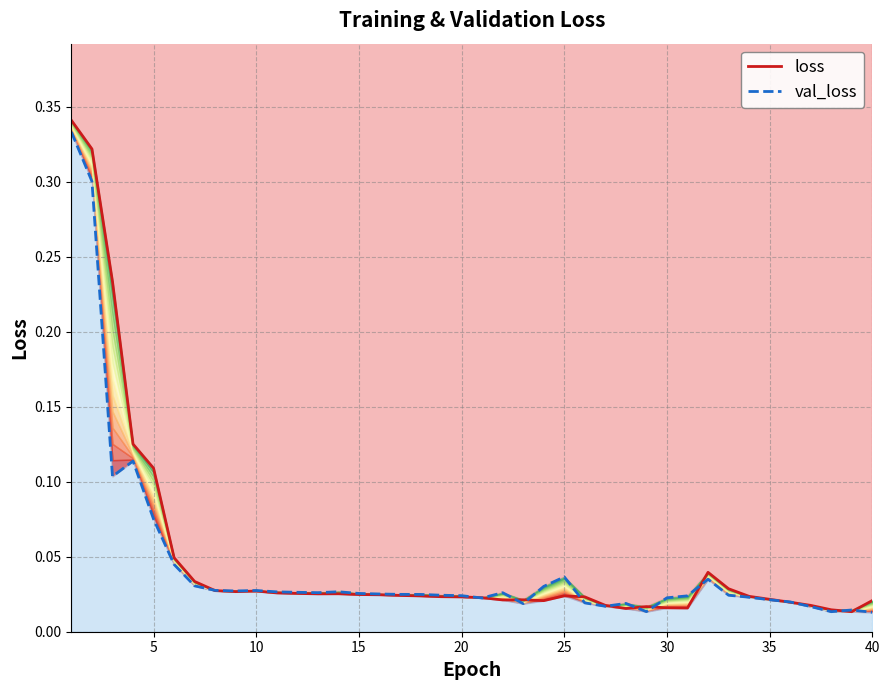

Reading right to left, list all the values displayed in this chart.

loss: 0.0	0.0	0.0	0.0	0.0	0.0	0.0	0.0	0.0	0.0	0.0	0.0	0.0	0.0	0.0	0.0	0.0	0.0	0.0	0.0	0.0	0.0	0.0	0.0	0.0	0.0	0.0	0.0	0.0	0.0	0.0	0.0	0.0	0.0	0.0	0.1	0.1	0.2	0.3	0.3
val_loss: 0.0	0.0	0.0	0.0	0.0	0.0	0.0	0.0	0.0	0.0	0.0	0.0	0.0	0.0	0.0	0.0	0.0	0.0	0.0	0.0	0.0	0.0	0.0	0.0	0.0	0.0	0.0	0.0	0.0	0.0	0.0	0.0	0.0	0.0	0.0	0.1	0.1	0.1	0.3	0.3